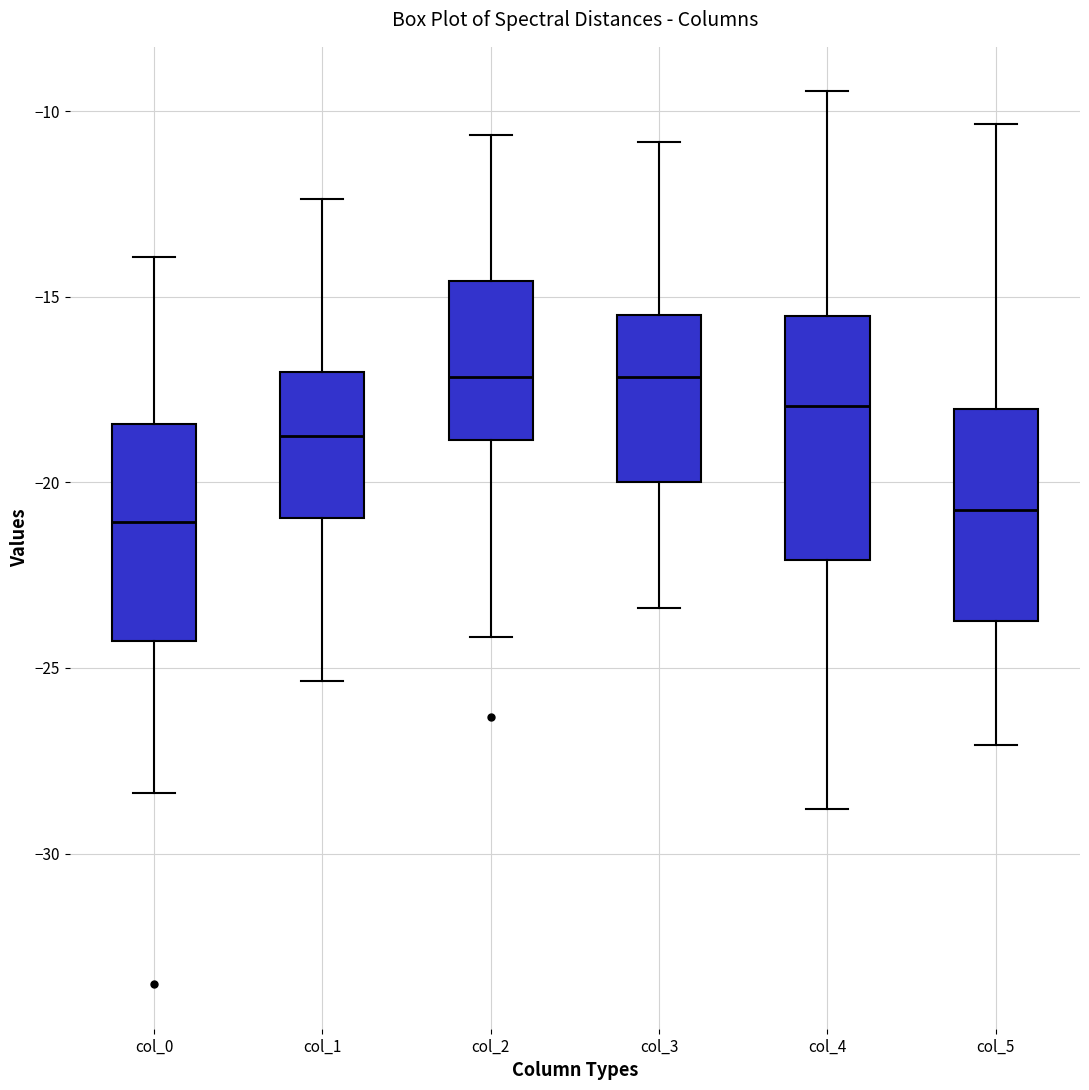

Which box is the tallest, from its lower edge to its upper edge?

col_4